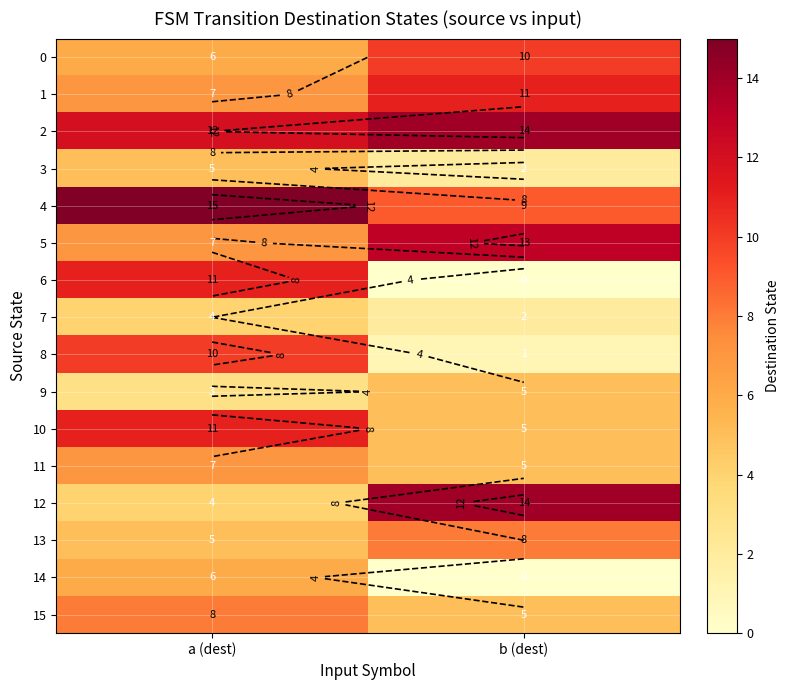

List the series in order of their peak value, lowest first.

7, 3, 9, 14, 11, 13, 15, 0, 8, 1, 6, 10, 5, 2, 12, 4